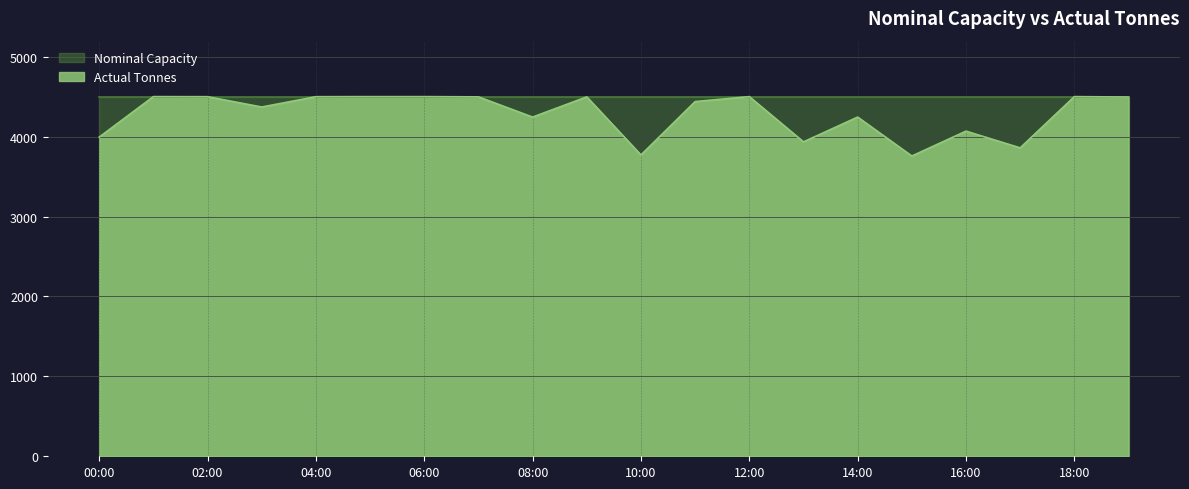

Where is the first local minimum?

2015-09-06 03:00:00